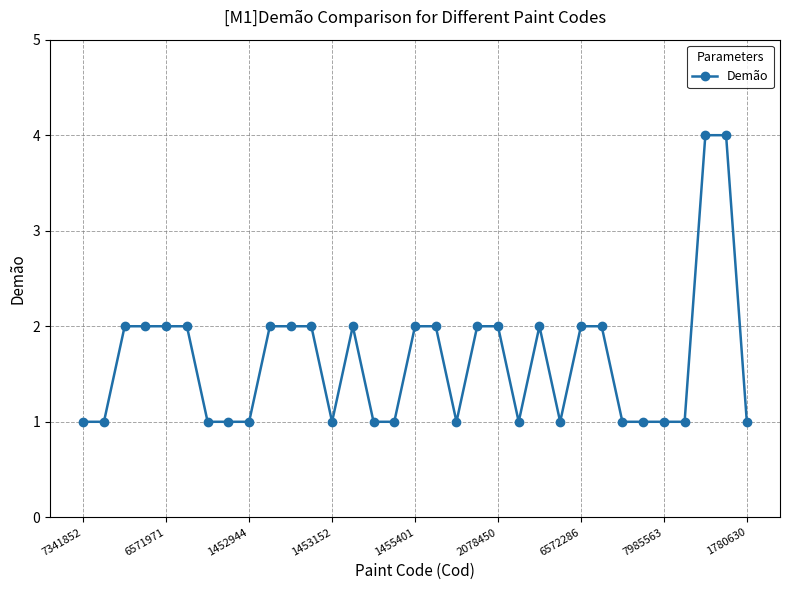

What is the sum of all values?

54